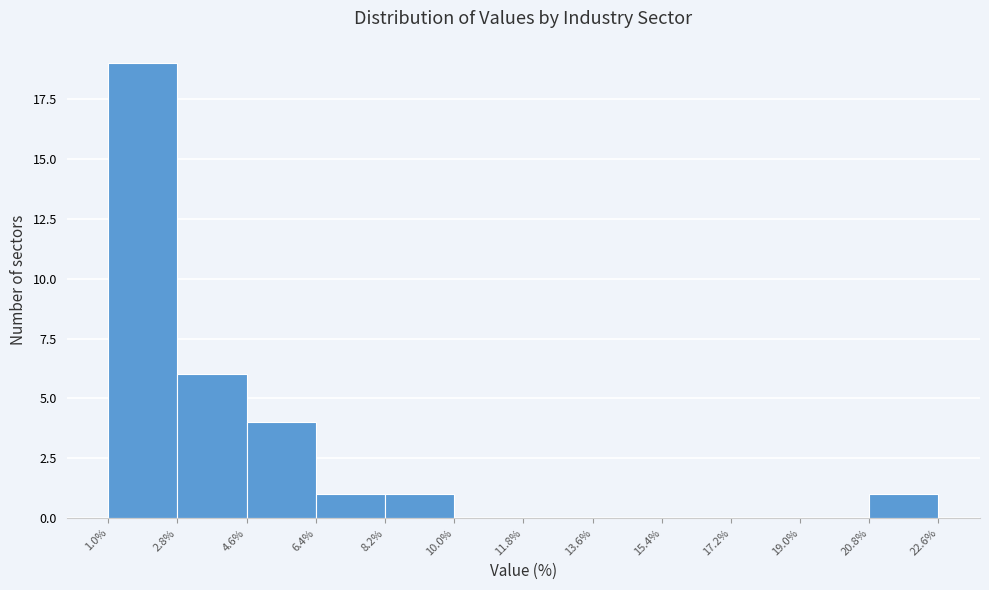

How tall is the bar that spans 20.8% to 22.6% on the x-axis? The values are not printed on the chart, so give them approximately, as read against the axis.

1